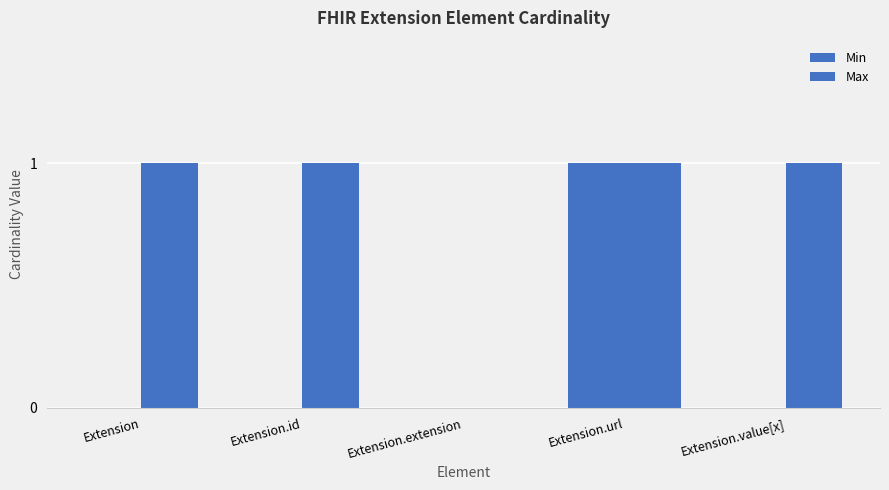

List the labels in order of Min value, smallest first.

Extension, Extension.id, Extension.extension, Extension.value[x], Extension.url